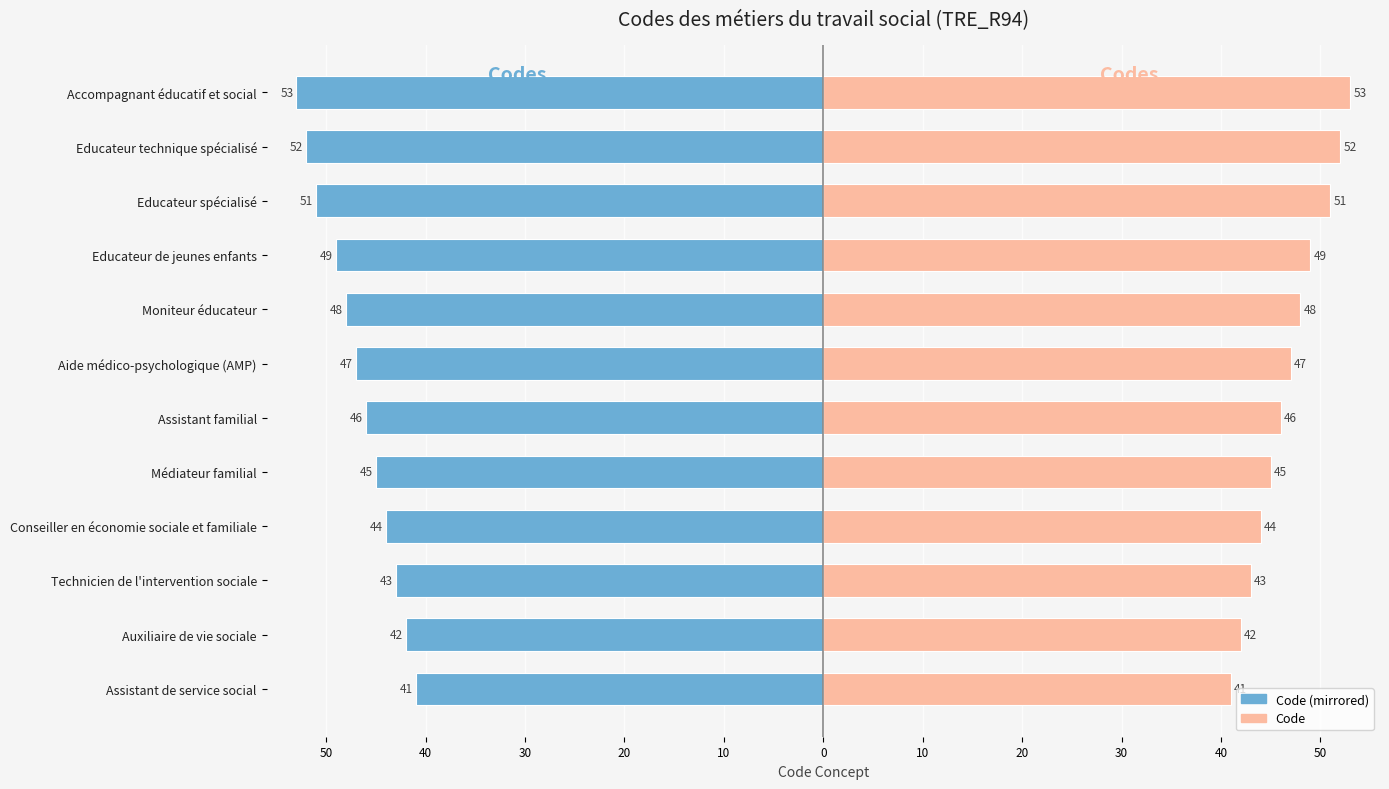

Rank the series at Educateur technique spécialisé from highest to lowest value.

Code, Code (mirrored)